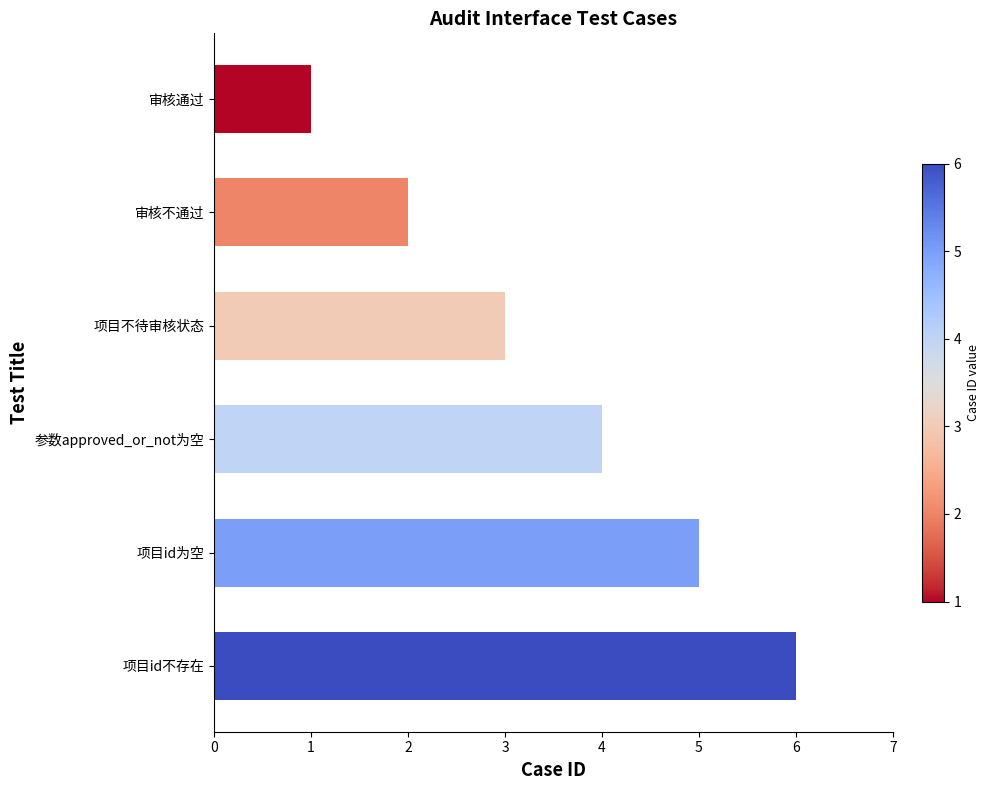

Rank the categories by value from highest to lowest.

项目id不存在, 项目id为空, 参数approved_or_not为空, 项目不待审核状态, 审核不通过, 审核通过